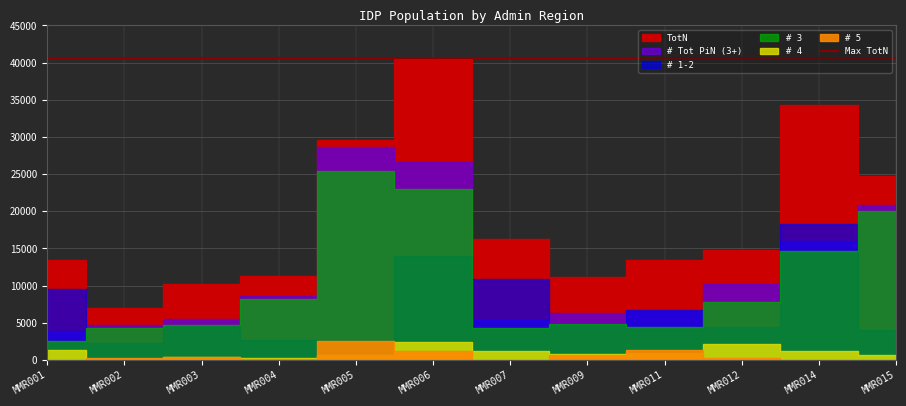

What is the sum of the TotN values at MMR005 and MMR003?

39691